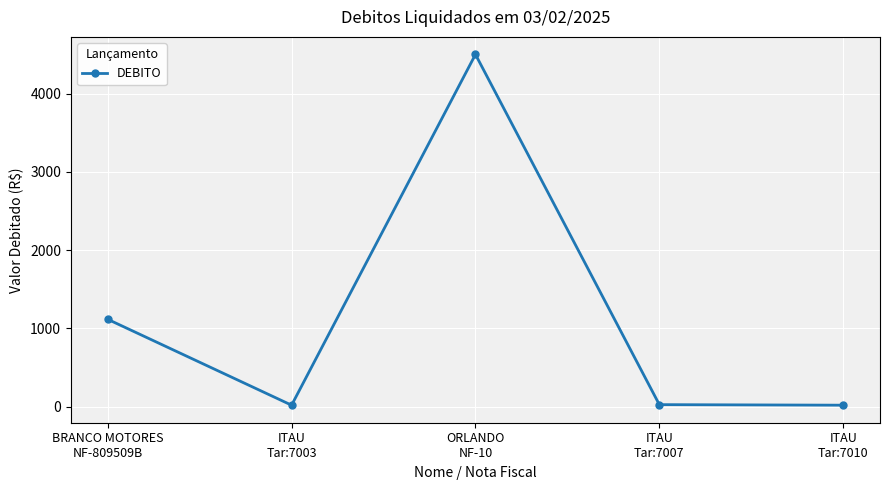

Is it true that the value at ORLANDO
NF-10 is 4500.0?

True